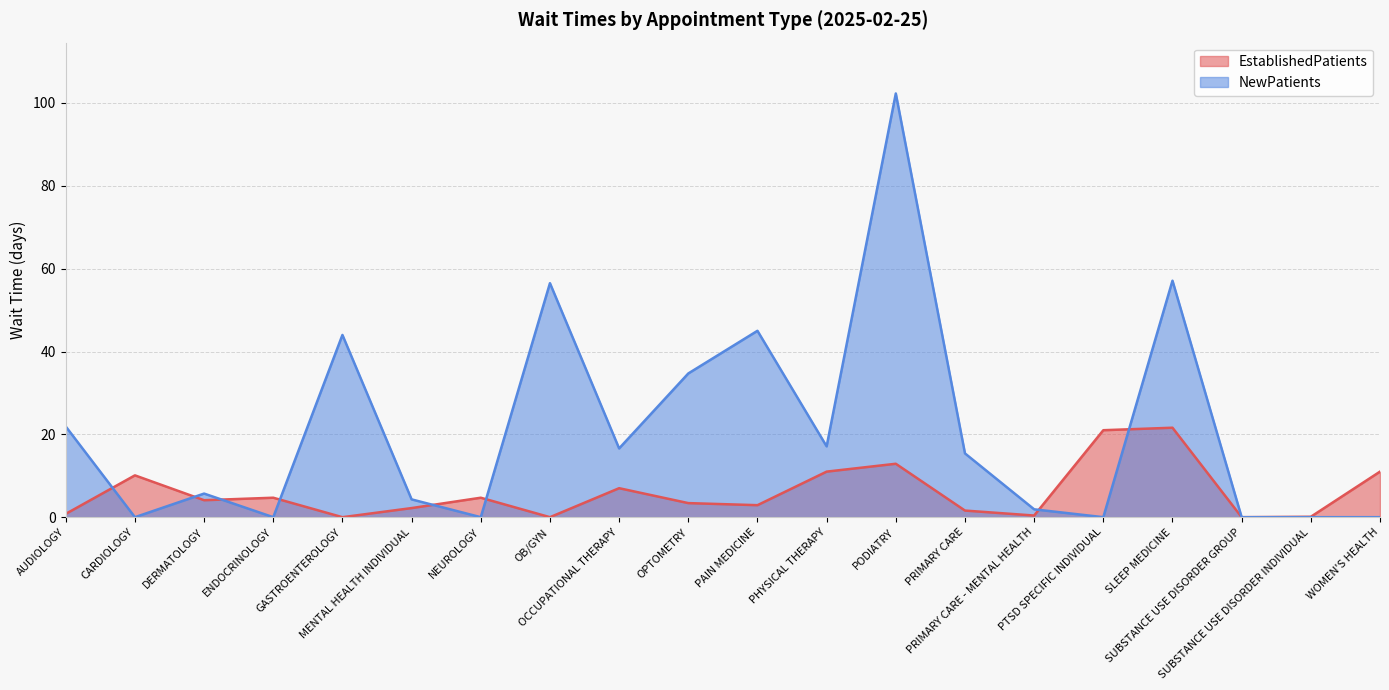

Reading right to left, transcribe all the data shown in this chart.

EstablishedPatients: 11.0	0.1	0.0	21.6	21.0	0.4	1.6	12.9	11.0	2.9	3.4	7.0	0.0	4.7	2.2	0.0	4.7	4.1	10.1	0.8
NewPatients: 0.0	0.0	0.0	57.1	0.0	1.9	15.4	102.3	17.1	45.0	34.7	16.6	56.5	0.0	4.3	44.0	0.0	5.7	0.0	21.9